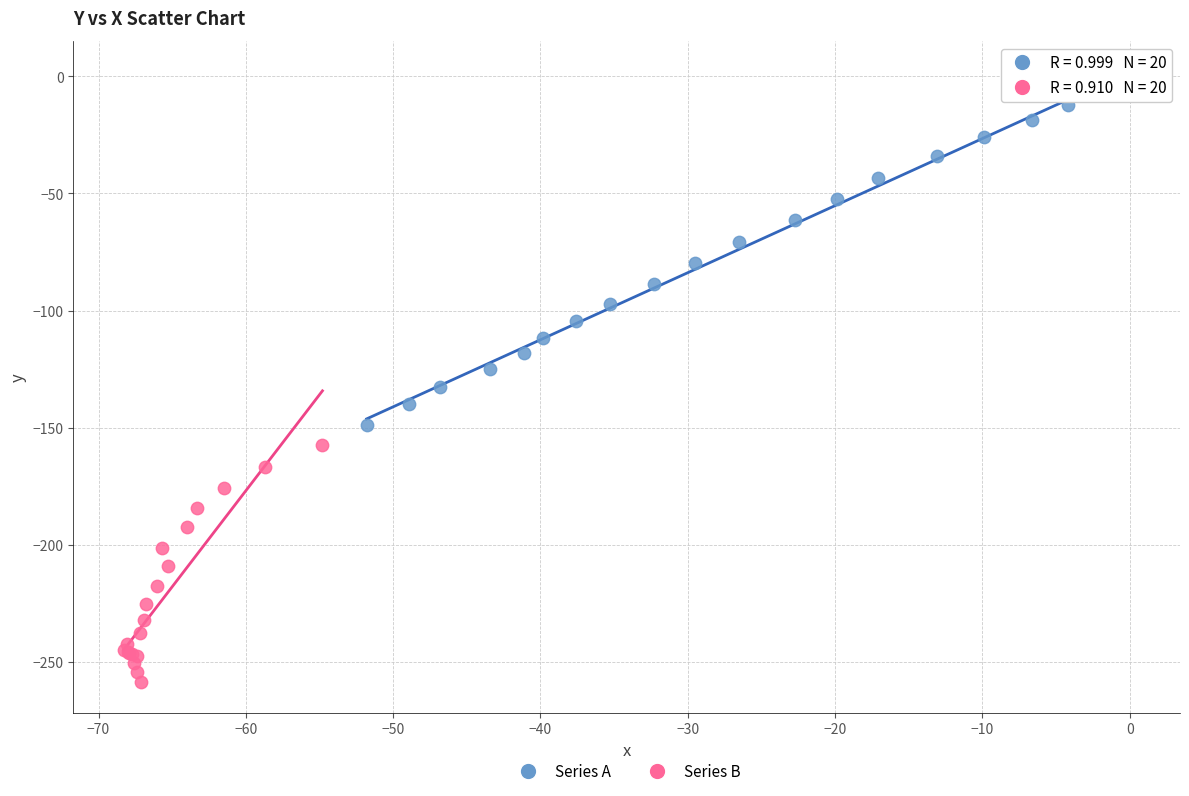

Which series has the widest spread of Y values?

Series A